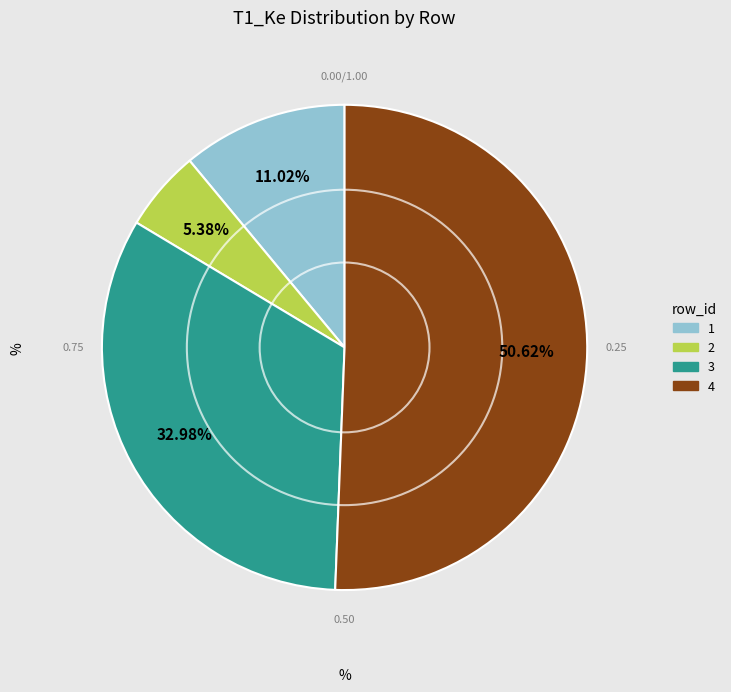

What is the majority slice?

4